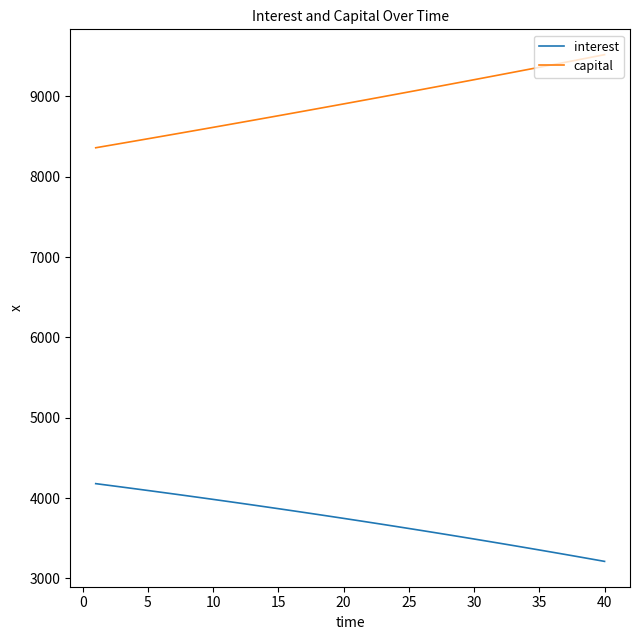

What is the difference between the maximum and minimum values in the interest series?

967.6